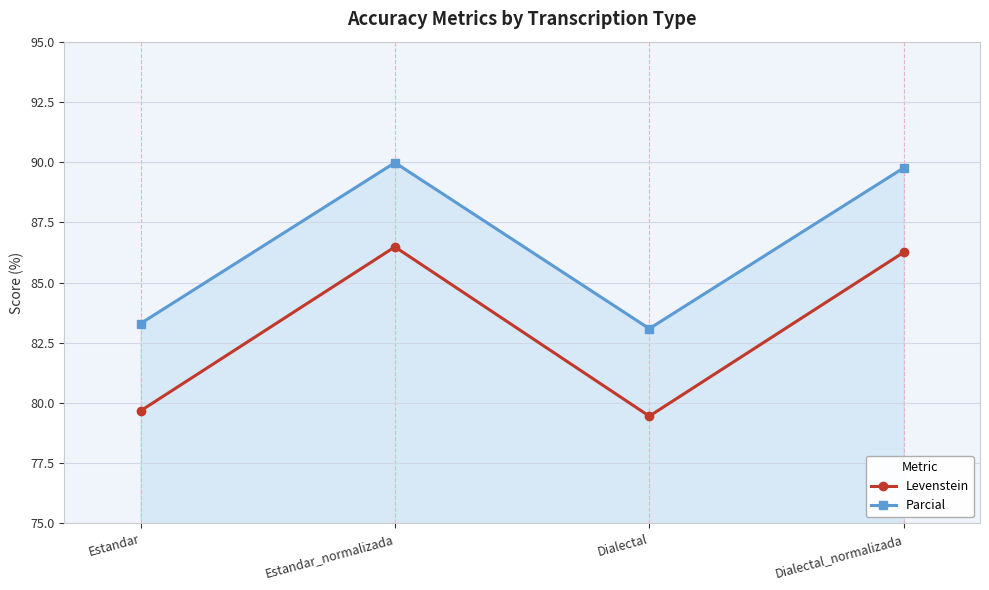

Is the value of Levenstein at Dialectal_normalizada greater than the value of Parcial at Estandar?

Yes